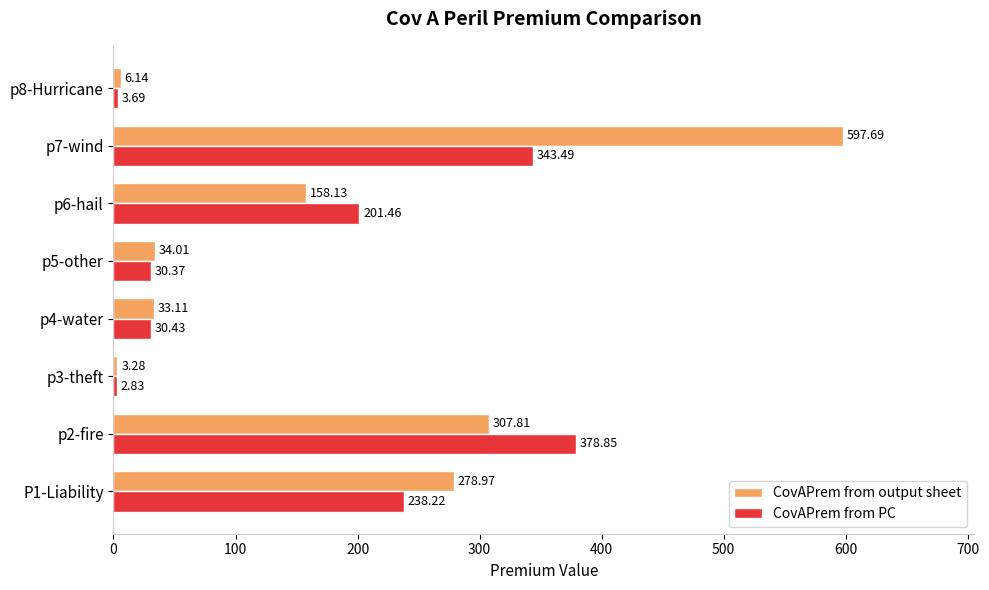

What is the sum of the CovAPrem from PC values at p4-water and p5-other?

60.8